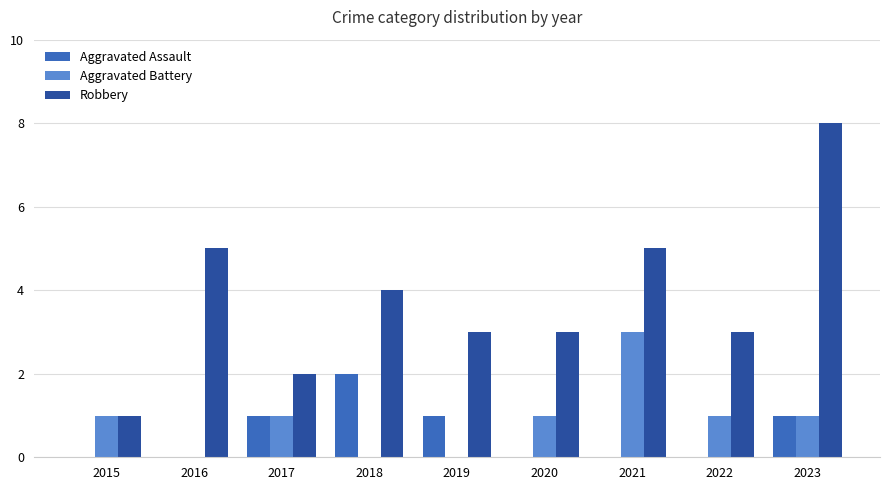

What is the average value of the Robbery series?

4